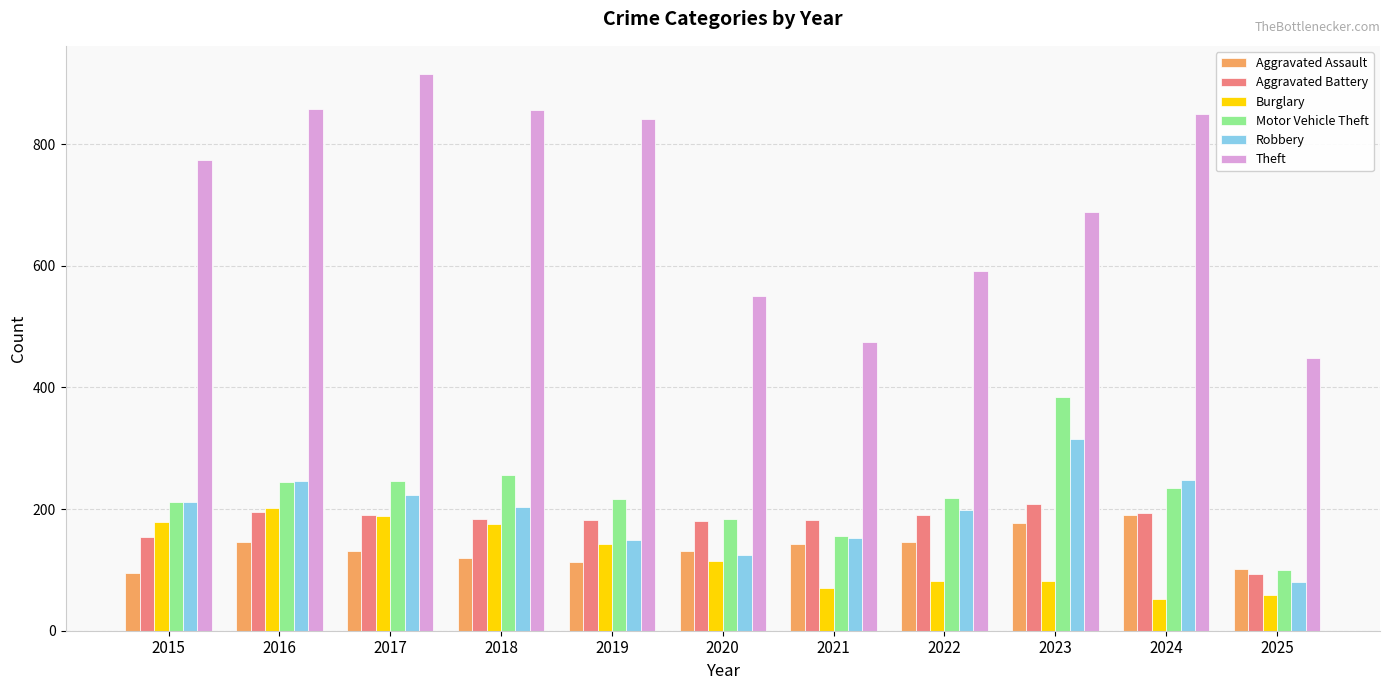

What is the spread (max minus min) of values at 2021?

403